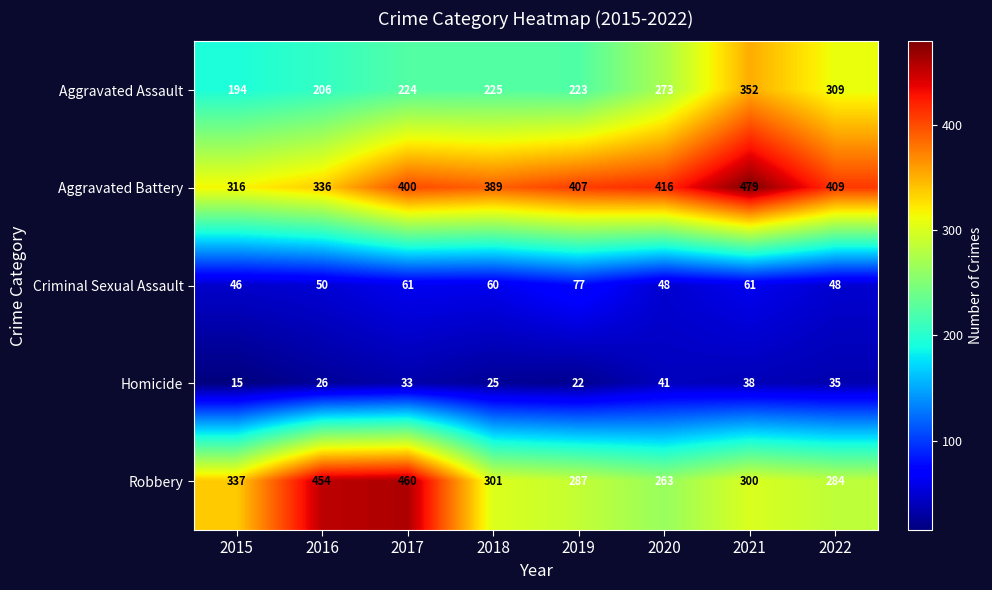

Which series has the largest range (max minus min)?

Robbery